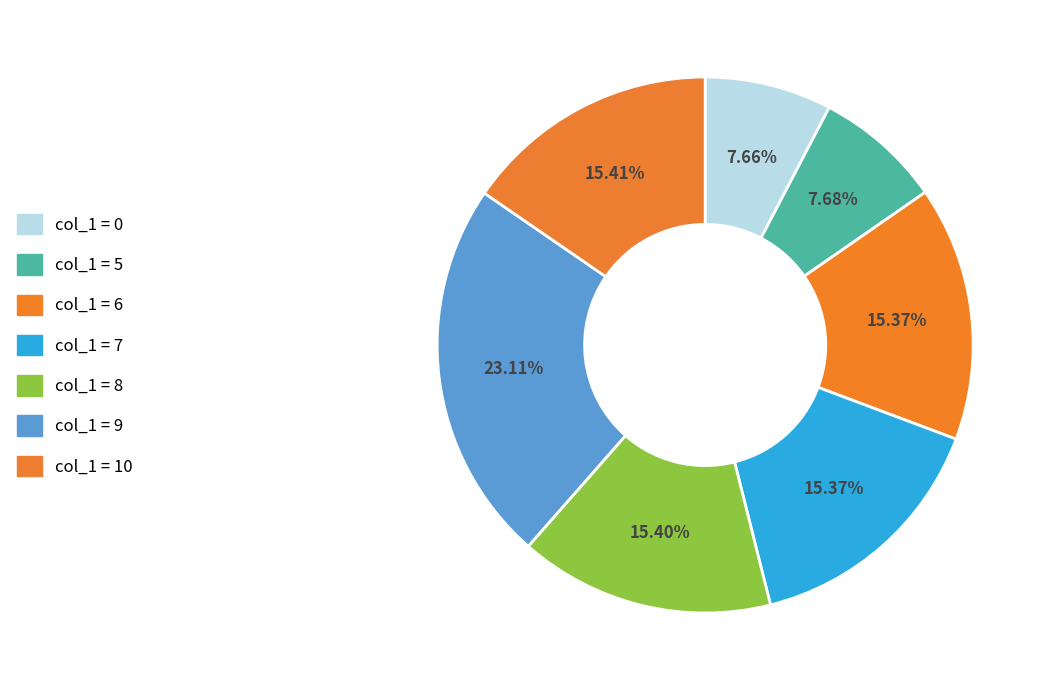

How many segments does this pie chart have?

7